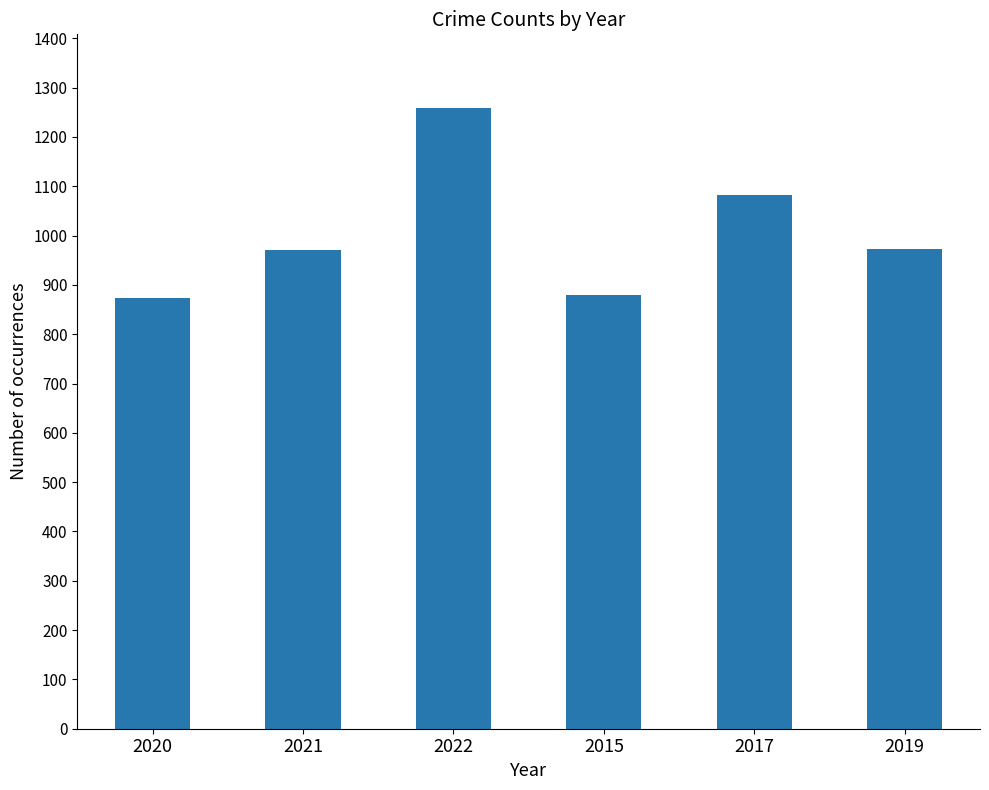

The chart shows a value of 972 at 2019. True or false?

True